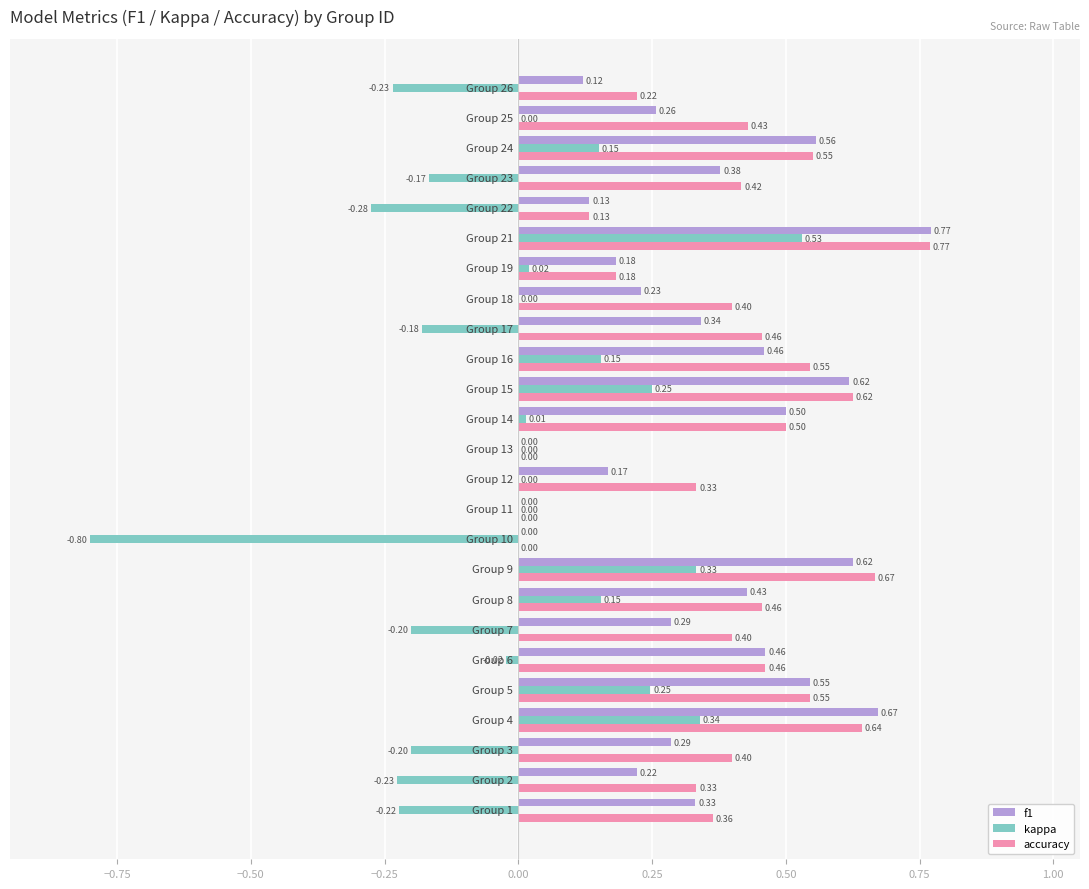

What is the sum of all f1 values?

8.6